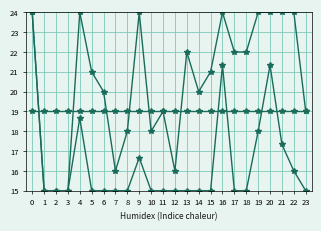

How many data points does each series have?

24